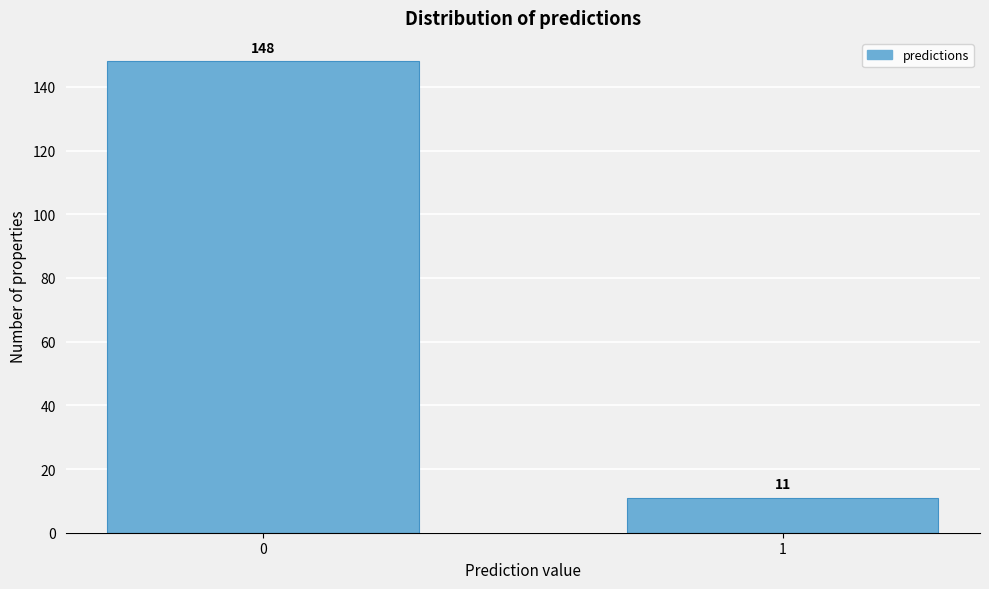

Reading left to right, what are all the values shown in this chart?

148	11